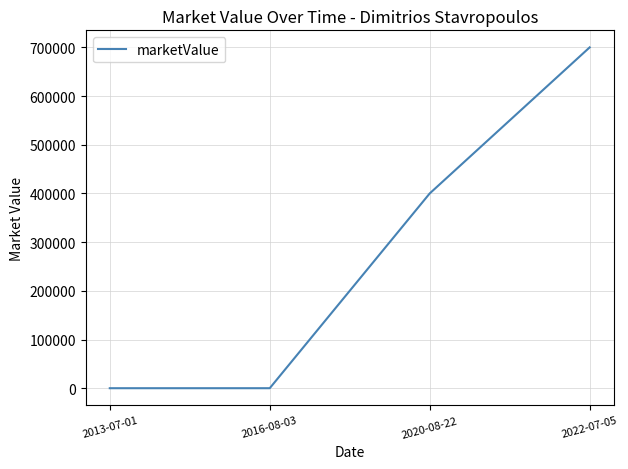

What is the change in value from 2016-08-03 to 2020-08-22?

+400000